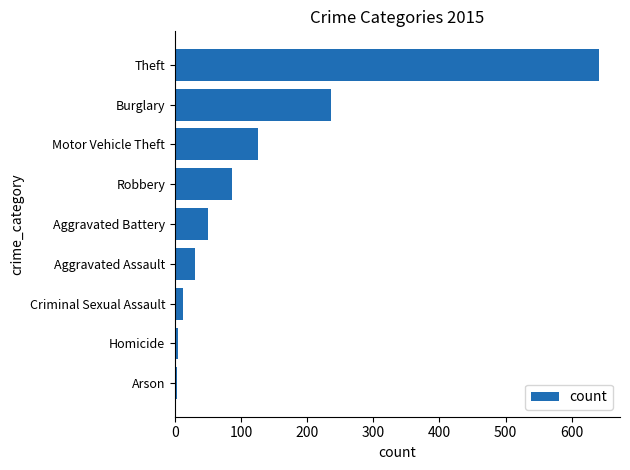

Which label corresponds to the largest value in the chart?

Theft